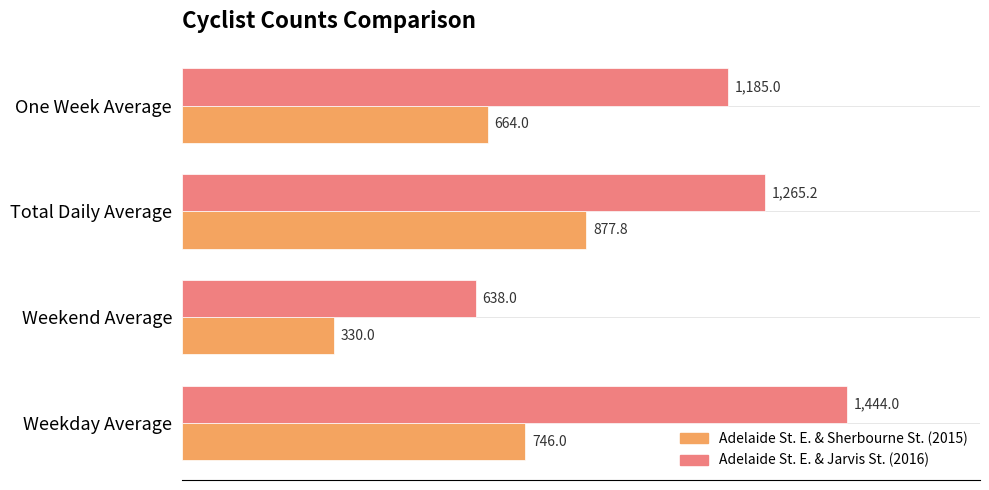

True or false: Adelaide St. E. & Jarvis St. (2016) has a value of 1565.9 at One Week Average.

False